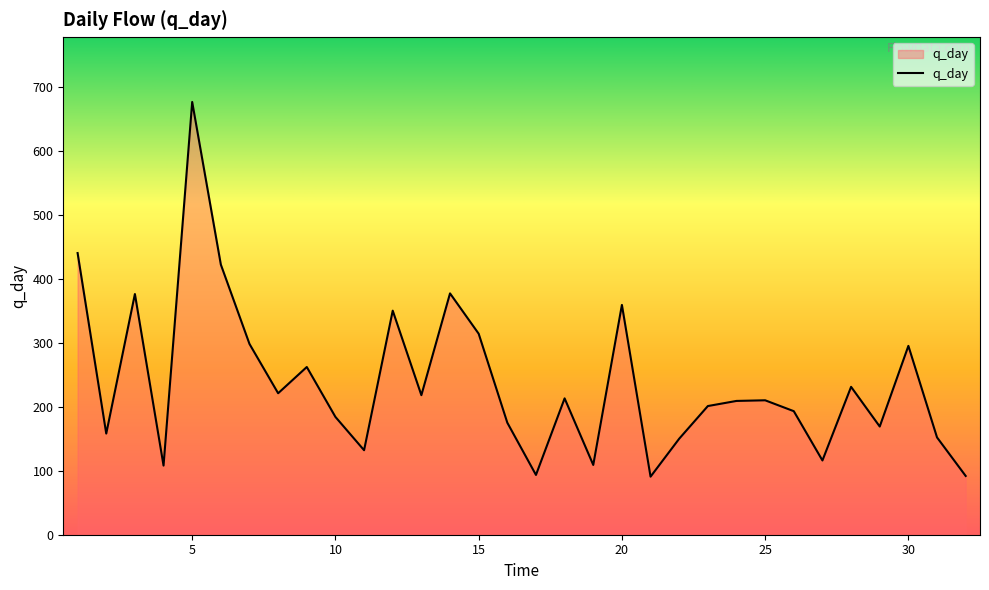

What is the minimum value shown in the chart?

90.7